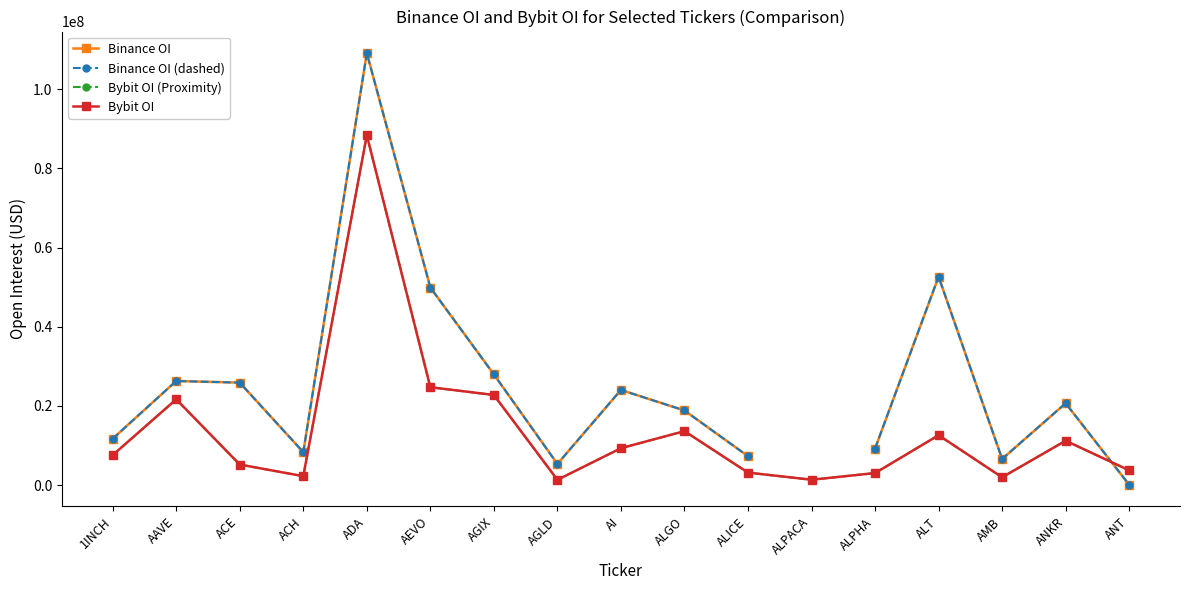

At which category is the sum across all series the highest?

ADA